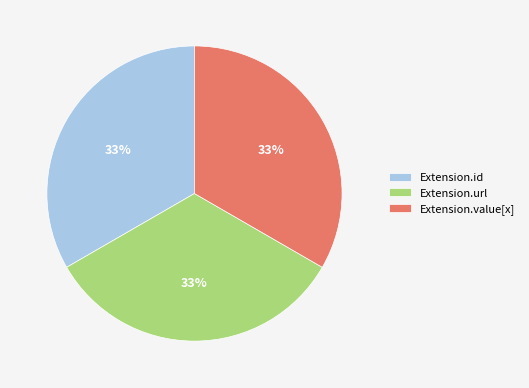

How many segments does this pie chart have?

3